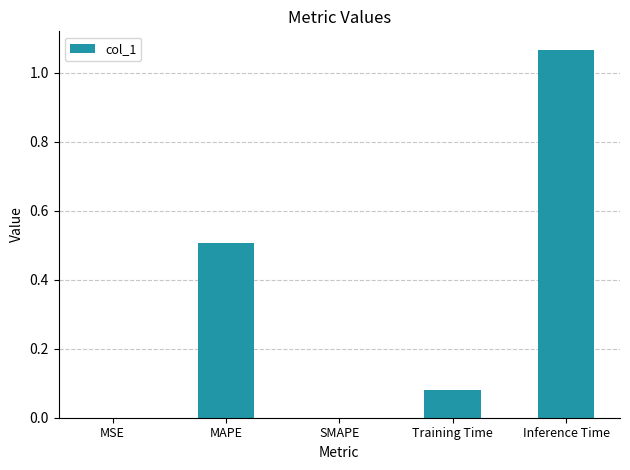

Are the bars horizontal?

No